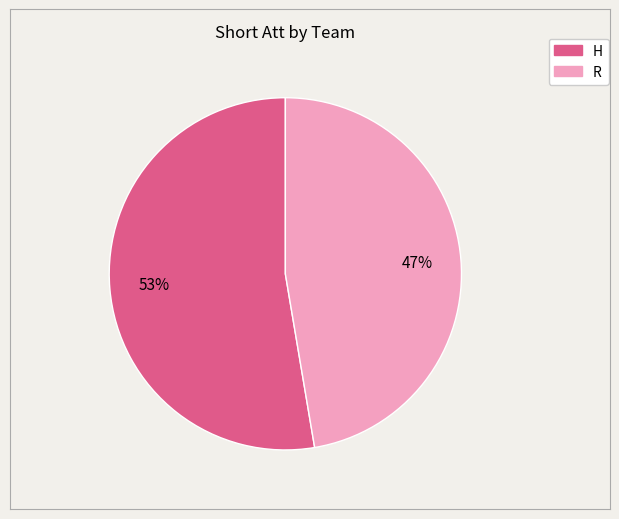

Is it true that R is 60% of the pie?

False